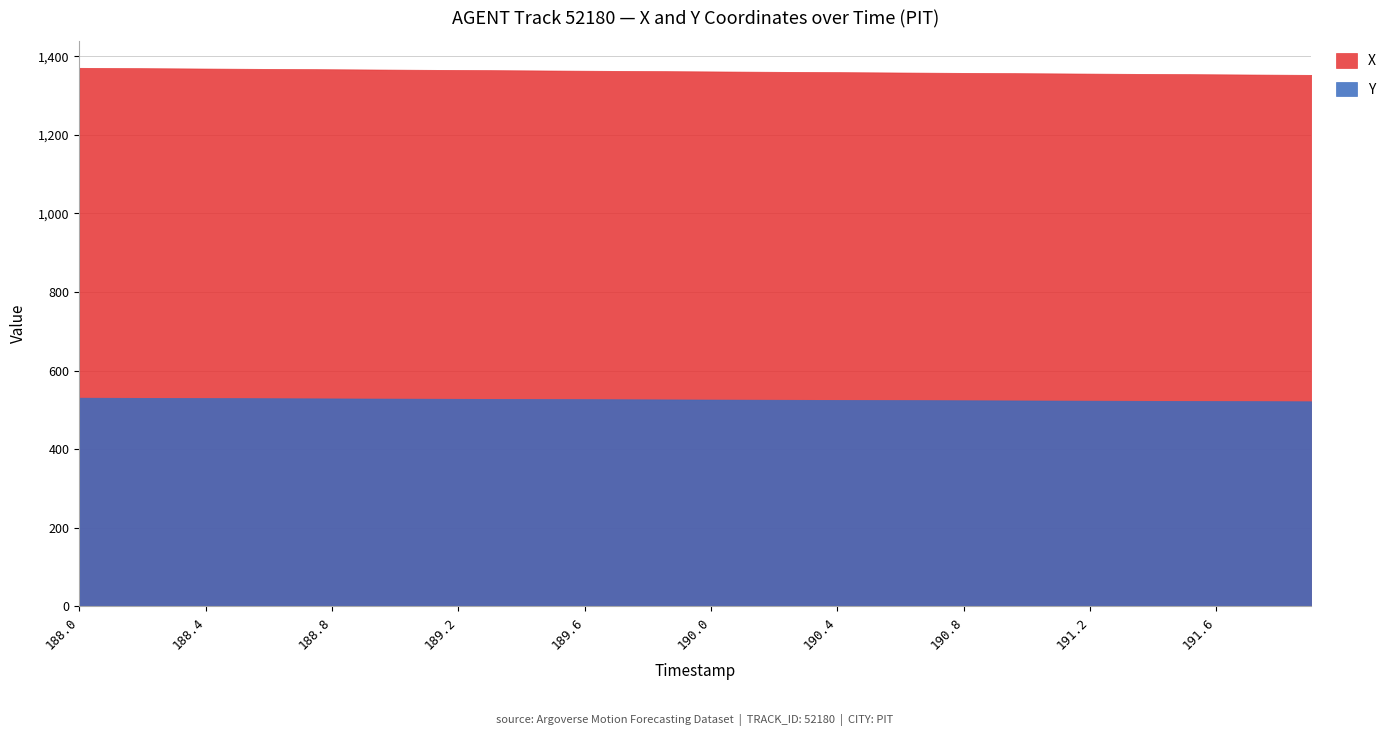

What is the label of the 3rd point from the right?

191.7